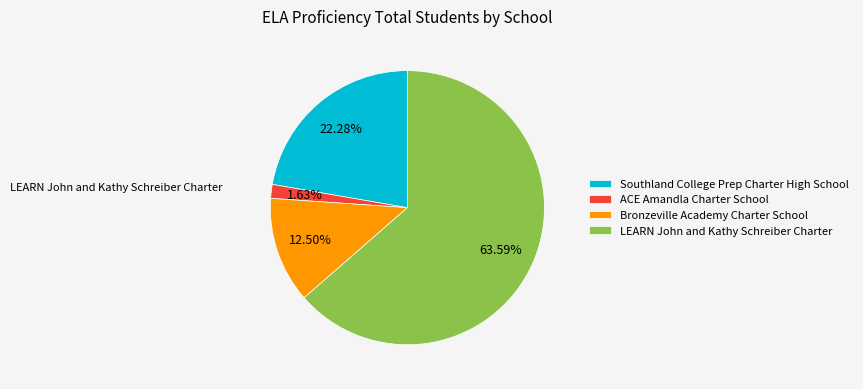

What is the total percentage of Bronzeville Academy Charter School and LEARN John and Kathy Schreiber Charter?

76.1%